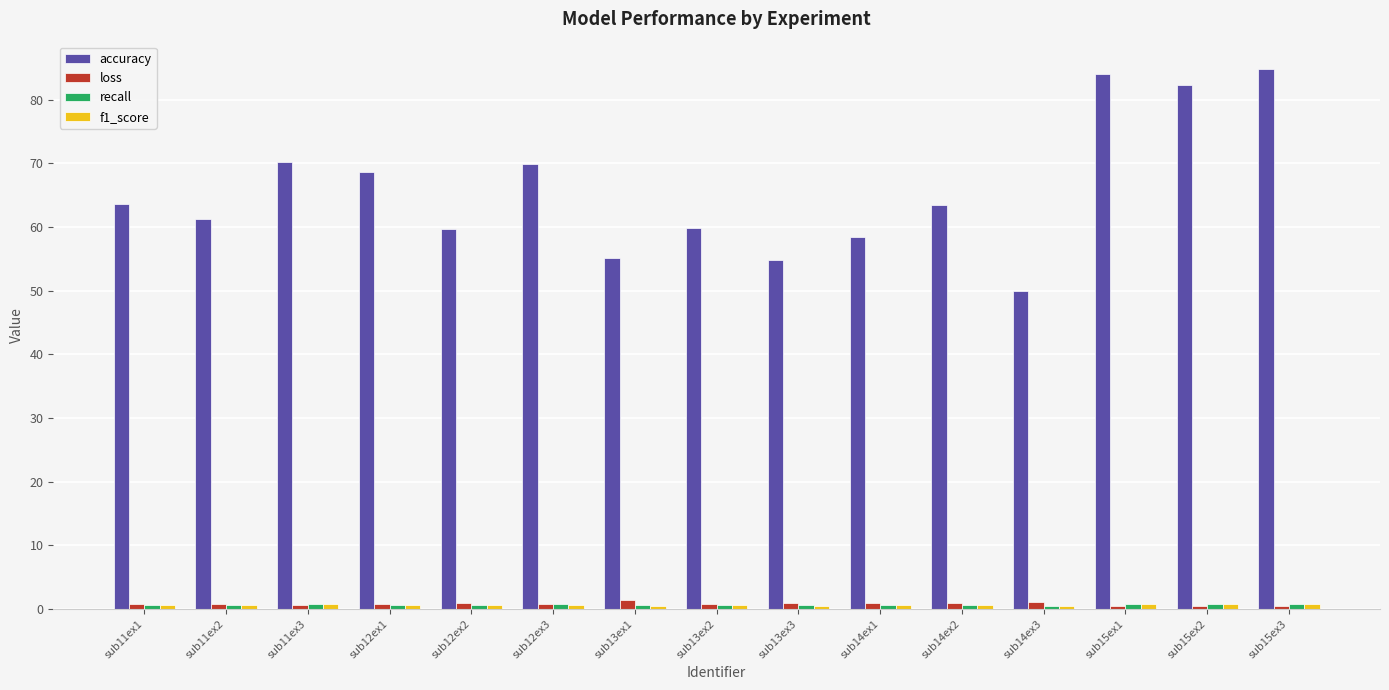

How many groups of bars are there?

15